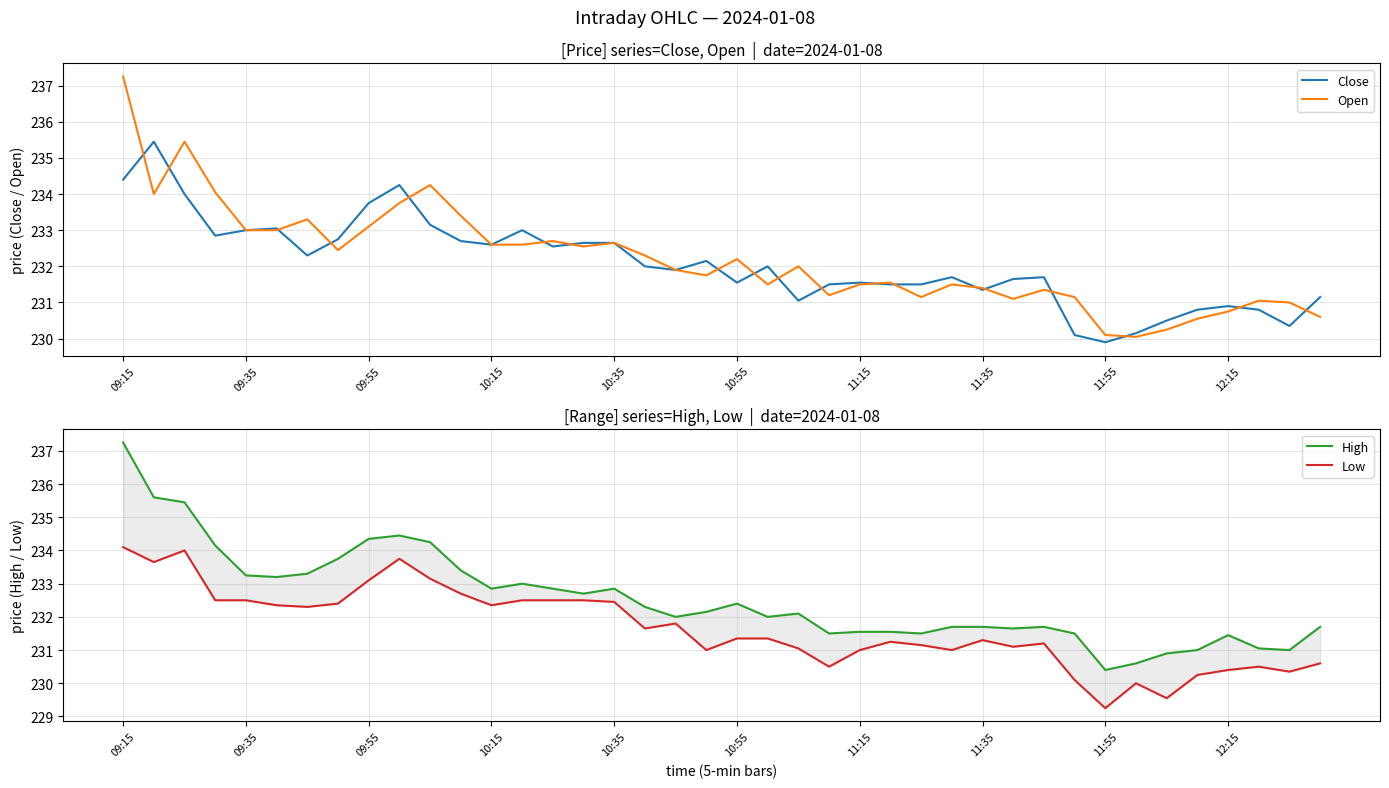

Which category has the highest value across all series?

09:15